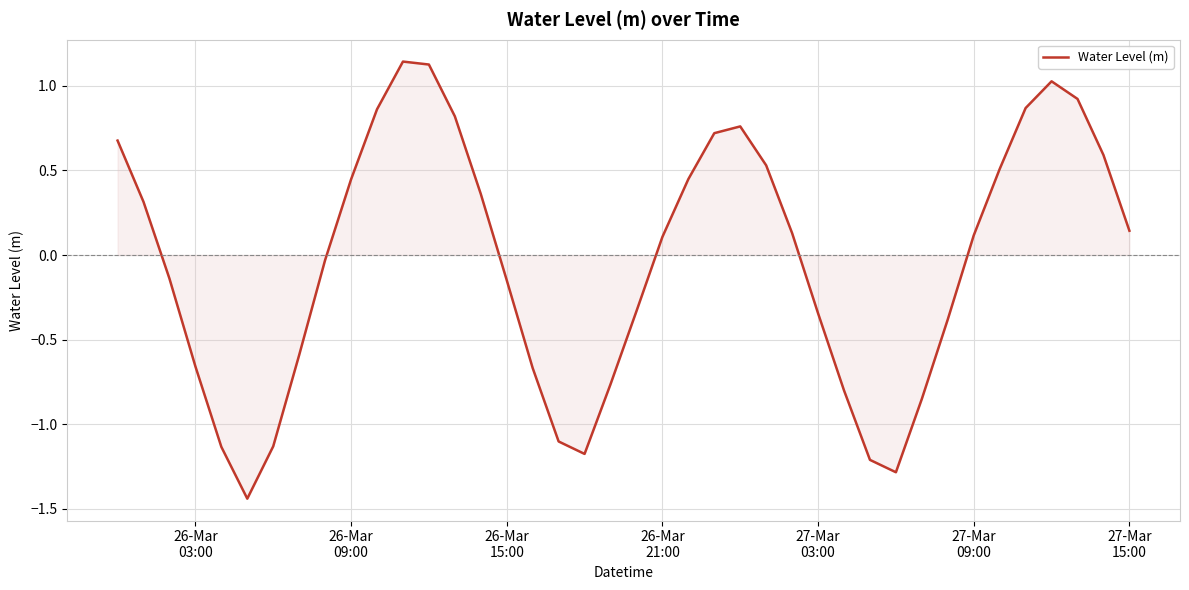

What is the minimum value shown in the chart?

-1.4